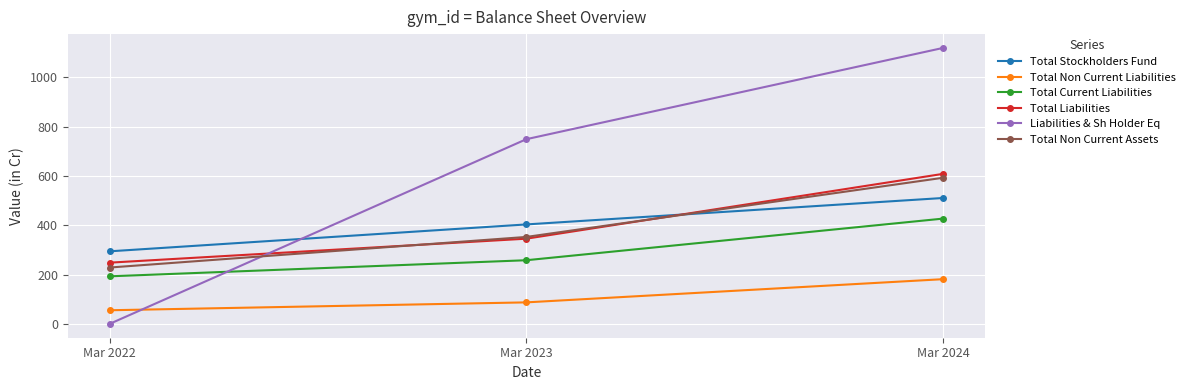

What is the sum of all Total Stockholders Fund values?

1209.3